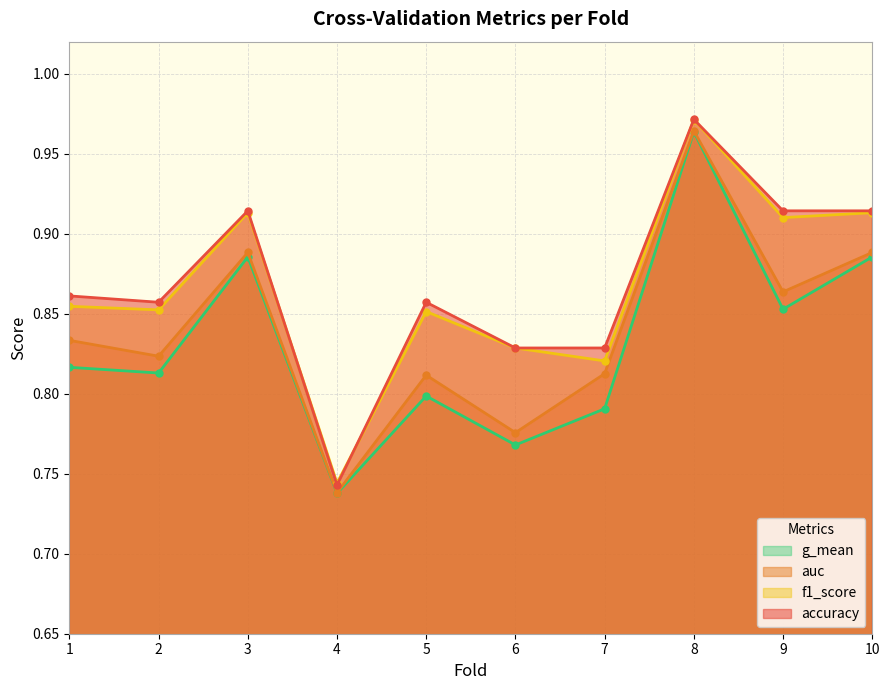

At which label does auc reach its peak?

8